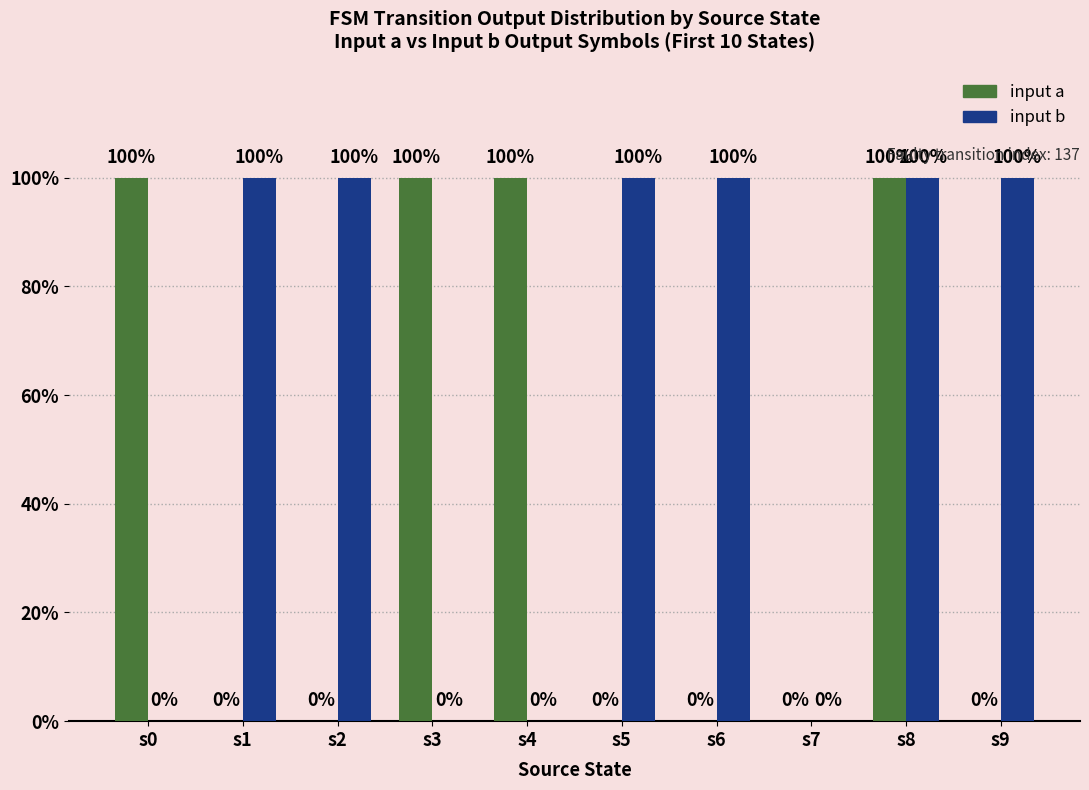

At which category does the chart reach its minimum across all series?

s1